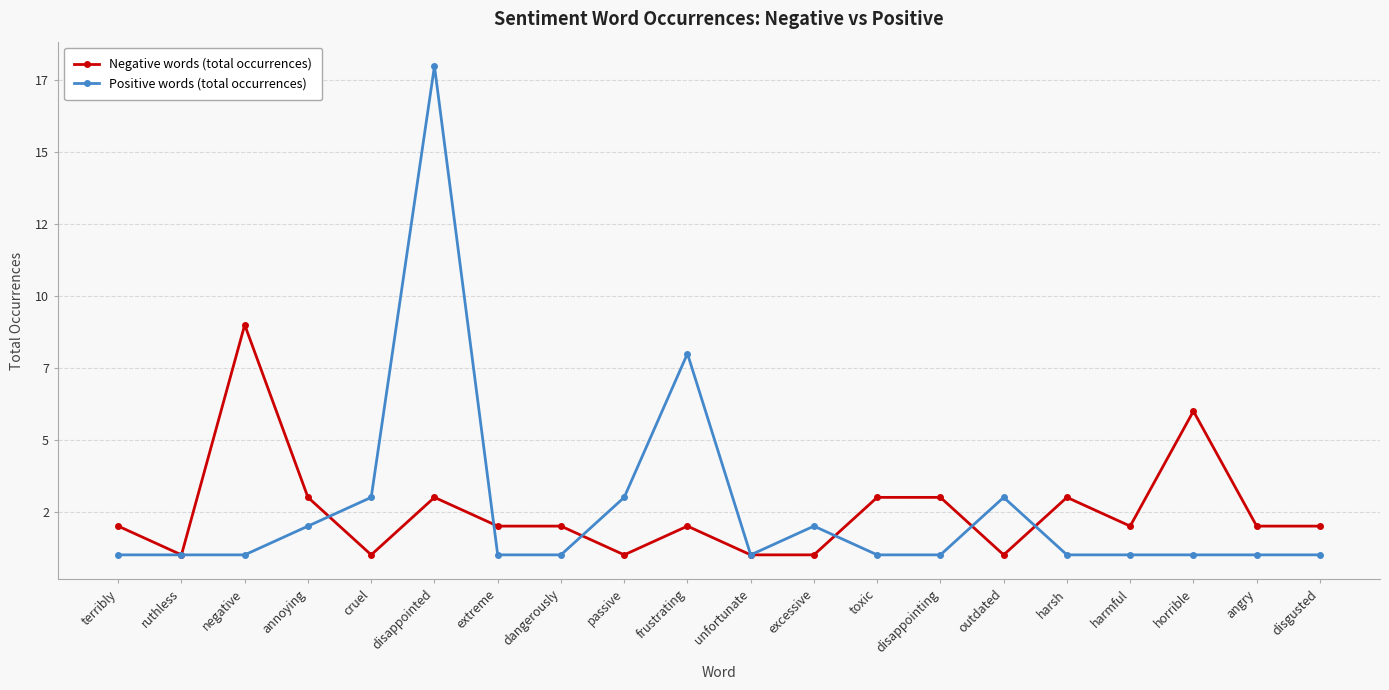

What is the maximum value shown in the chart?

18